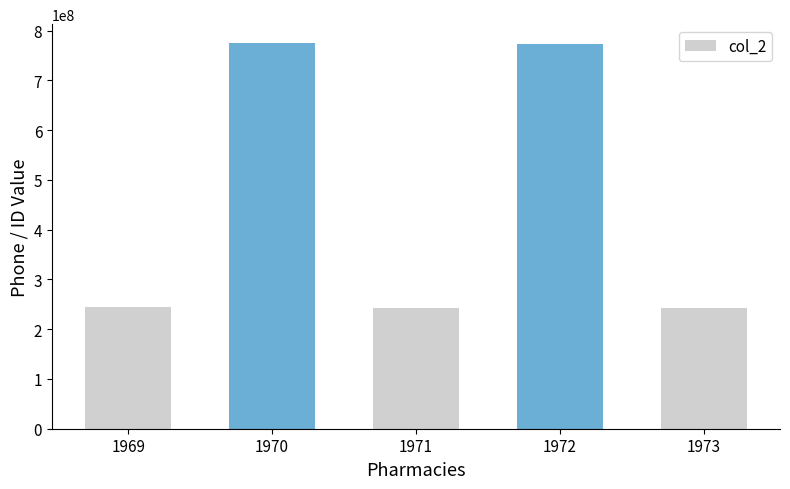

Is it true that the value at 1971 is 148731726?

False